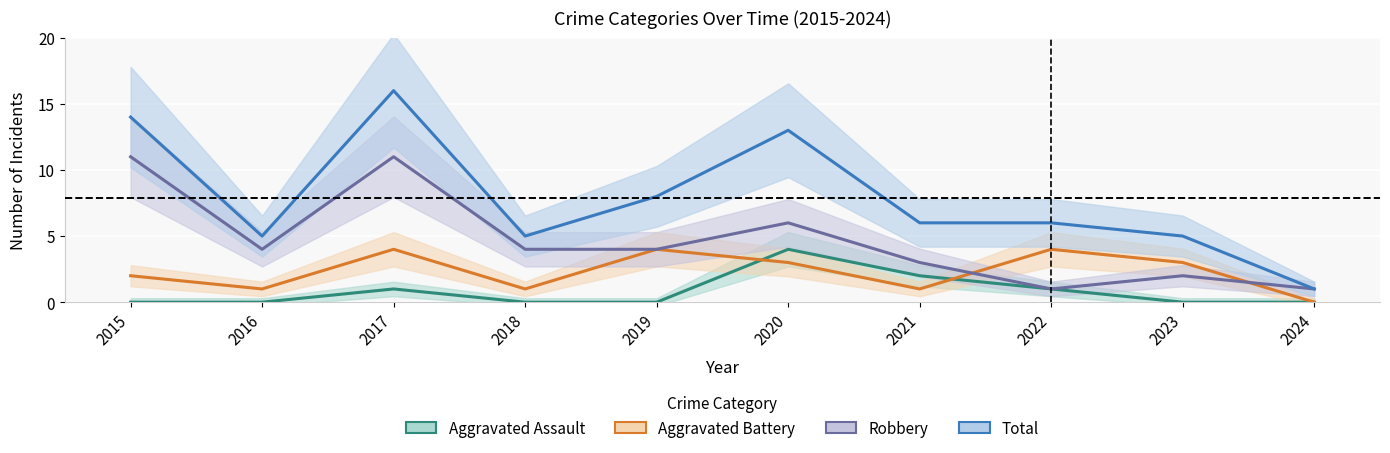

True or false: Total and Aggravated Battery cross at least once.

False